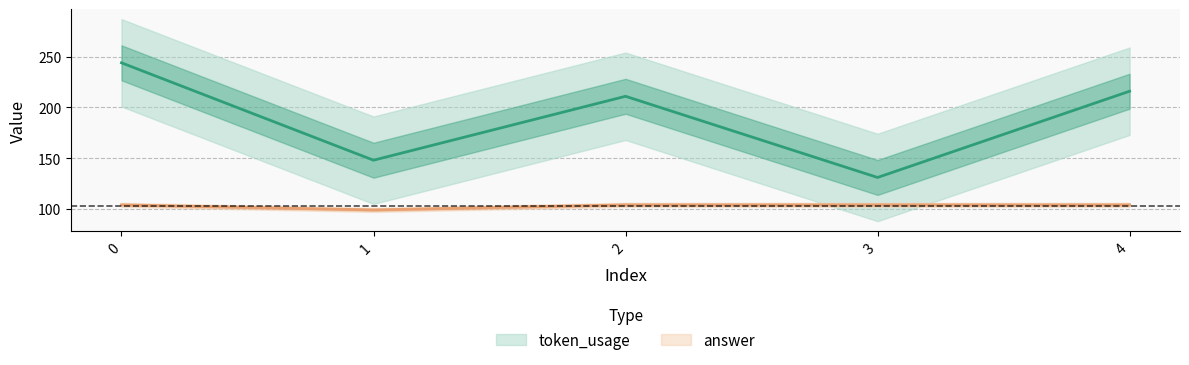

Where is the first local minimum for token_usage?

1